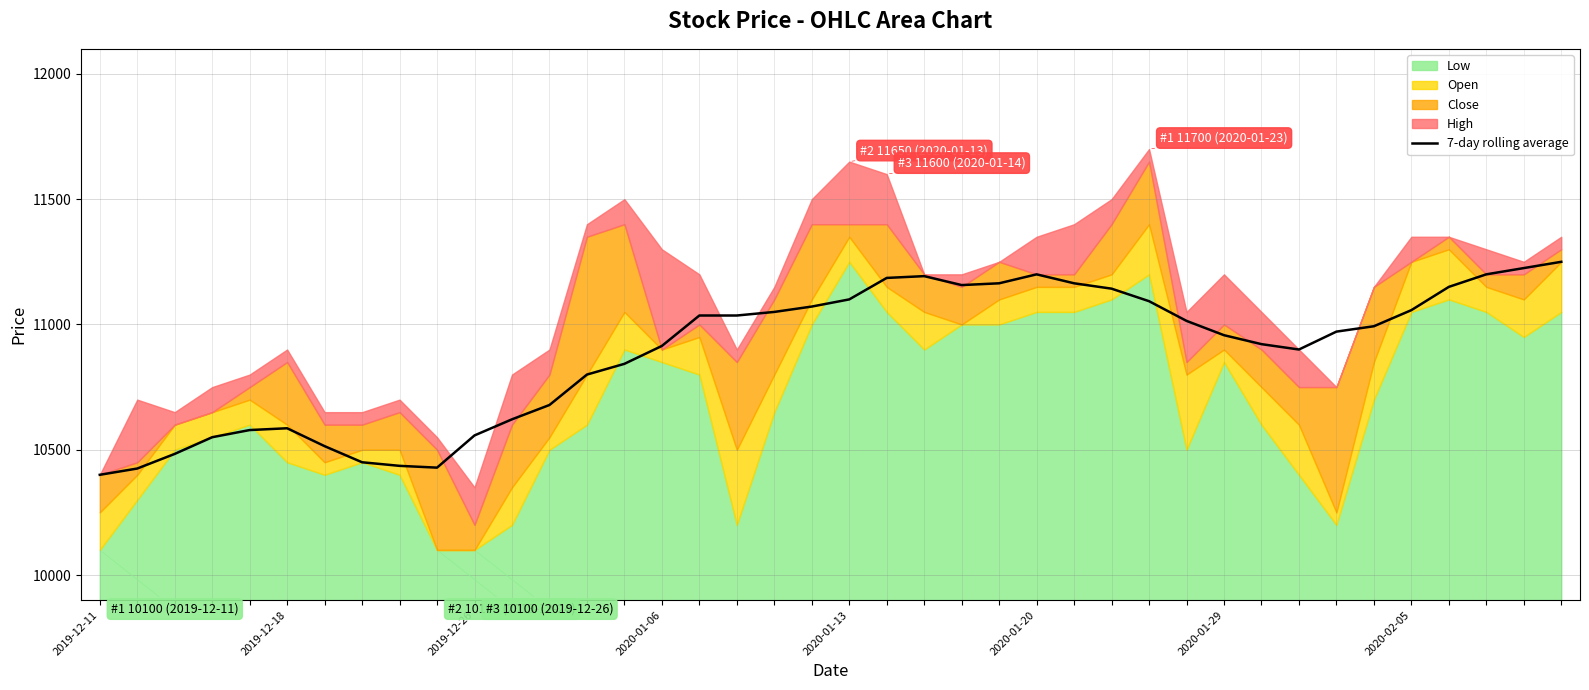

At which category does the data reach its first local valley?

9